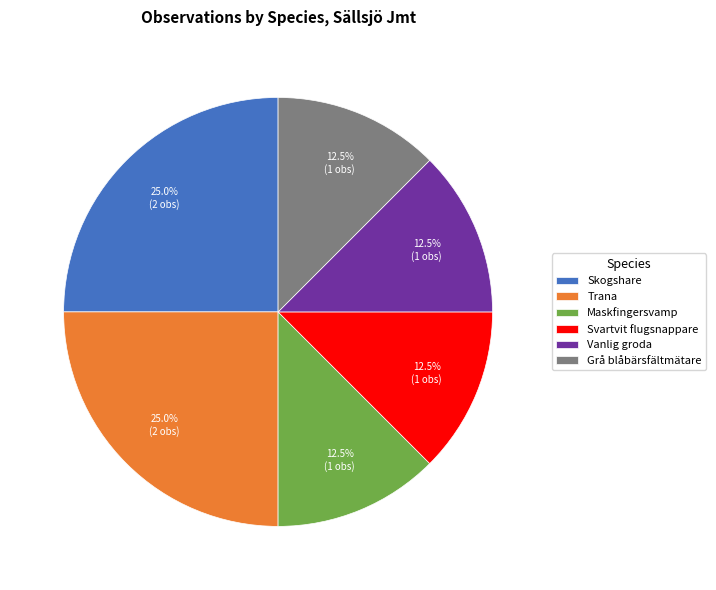

How much of the chart is everything except Grå blåbärsfältmätare?

87.5%